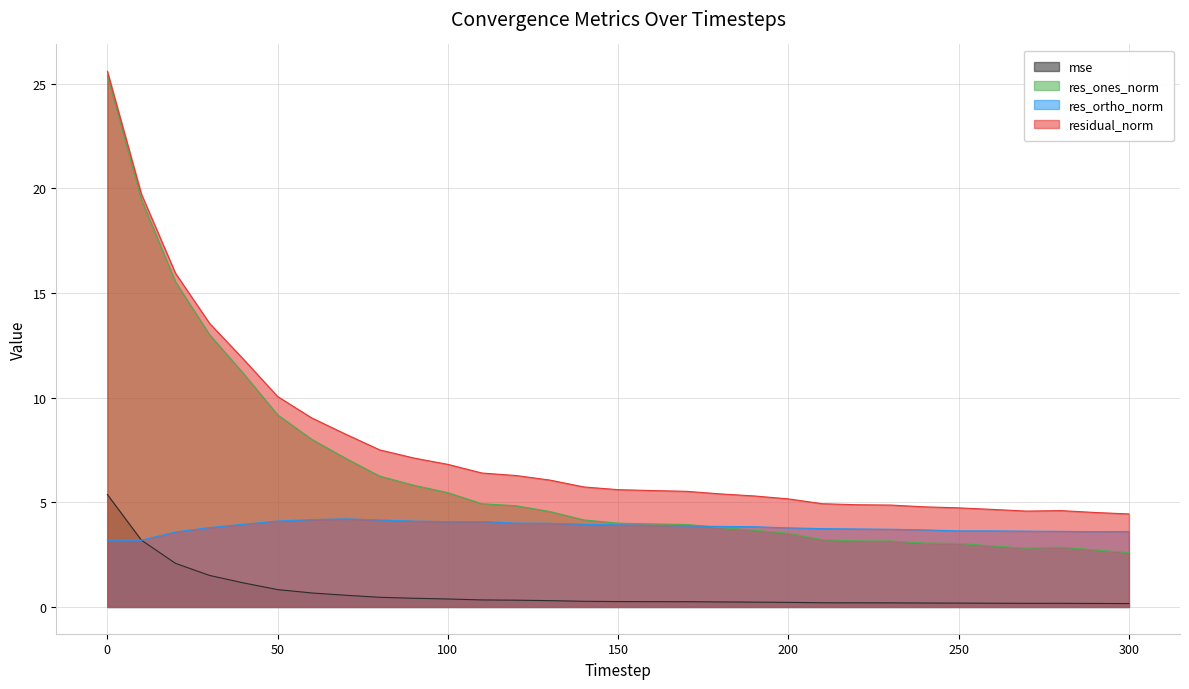

How many data points in residual_norm are less than 5?

10